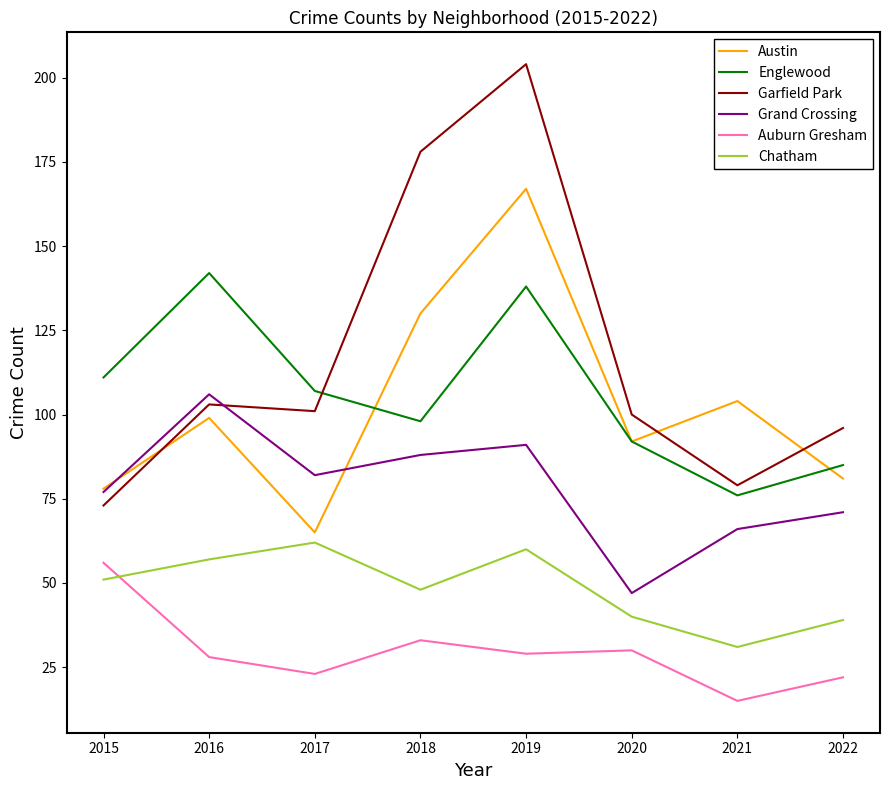

How many series are shown in this chart?

6